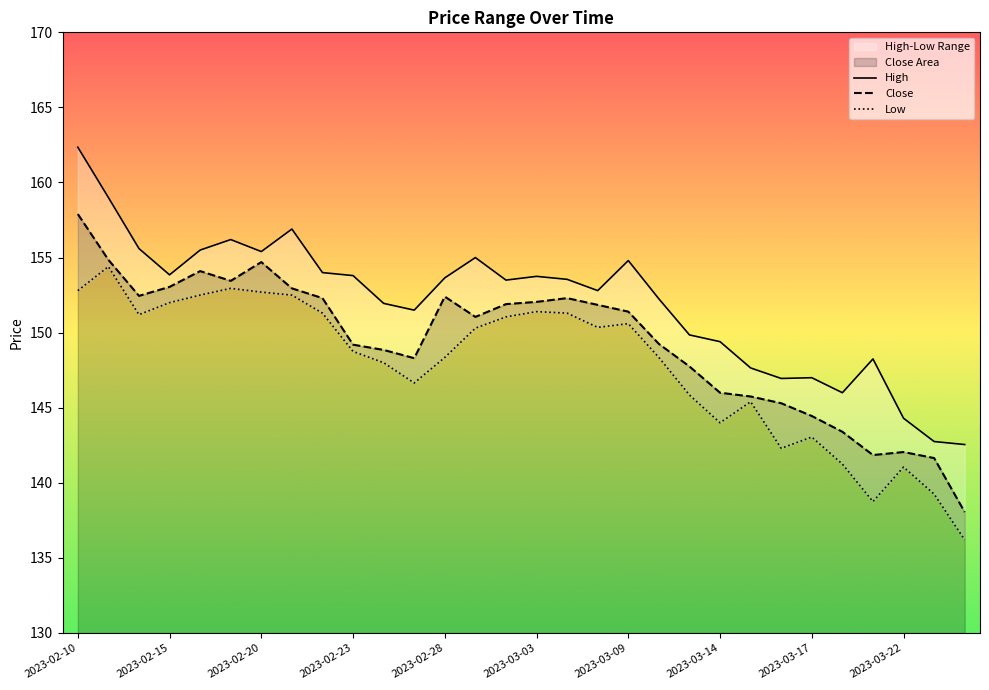

True or false: Low and Close intersect in this chart.

False